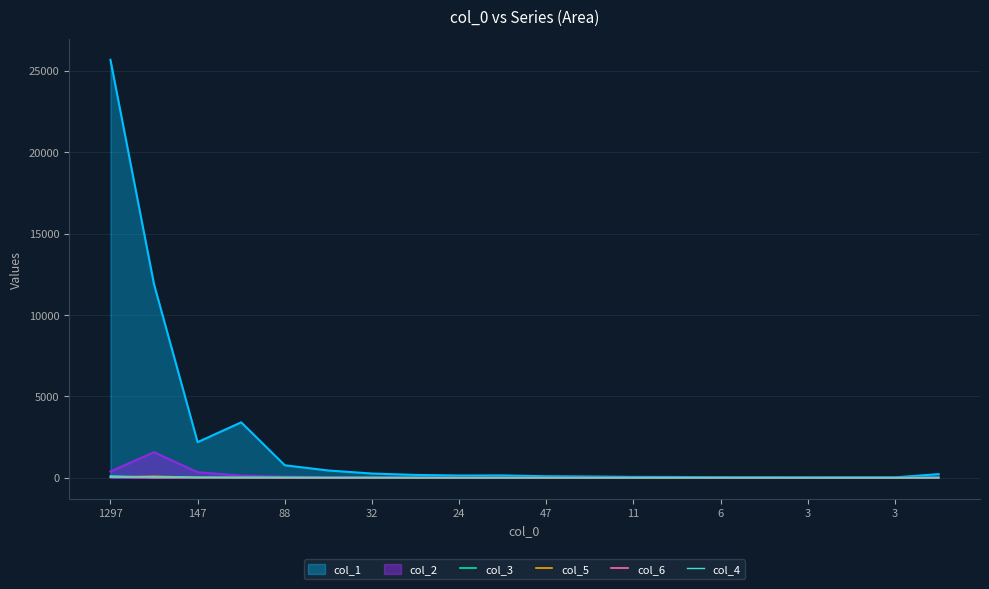

Where is the first local maximum for col_5?

147